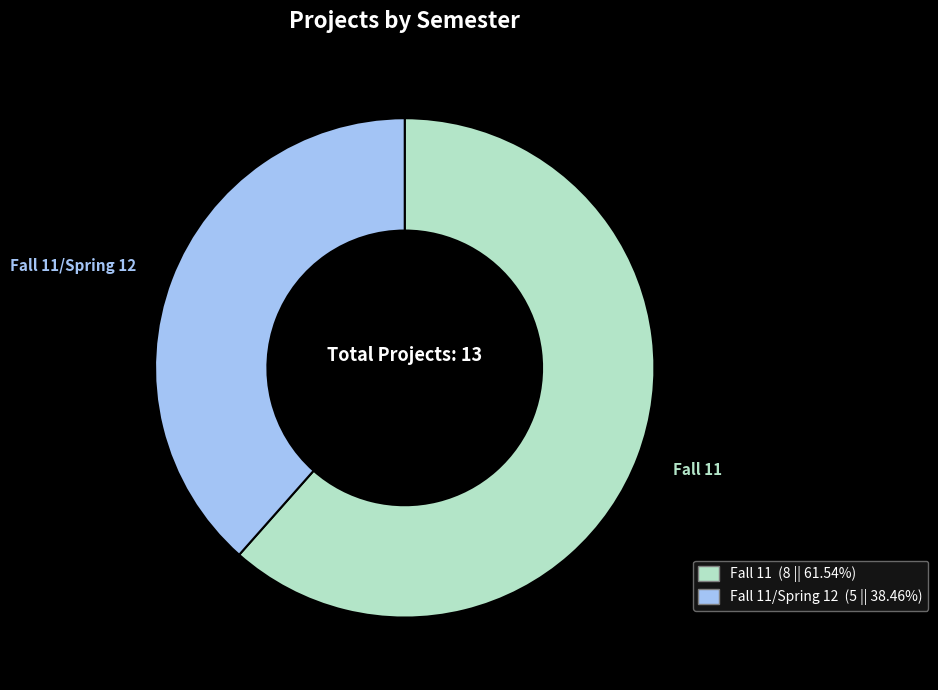

How many segments does this pie chart have?

2